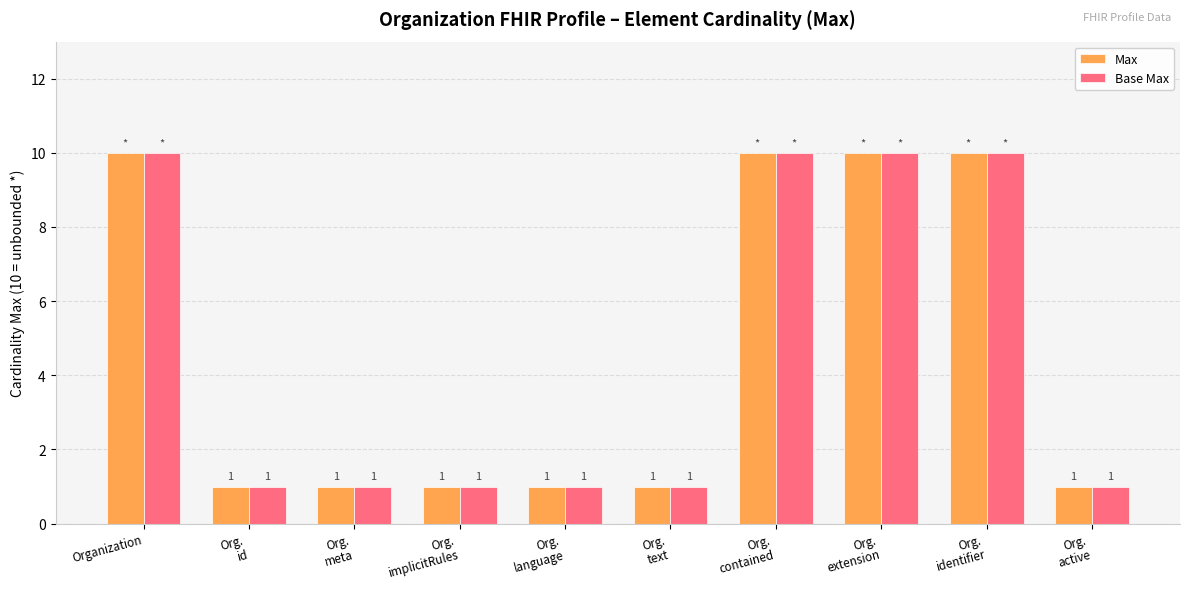

Reading left to right, transcribe all the data shown in this chart.

Max: Organization=10	Org.
id=1	Org.
meta=1	Org.
implicitRules=1	Org.
language=1	Org.
text=1	Org.
contained=10	Org.
extension=10	Org.
identifier=10	Org.
active=1
Base Max: Organization=10	Org.
id=1	Org.
meta=1	Org.
implicitRules=1	Org.
language=1	Org.
text=1	Org.
contained=10	Org.
extension=10	Org.
identifier=10	Org.
active=1